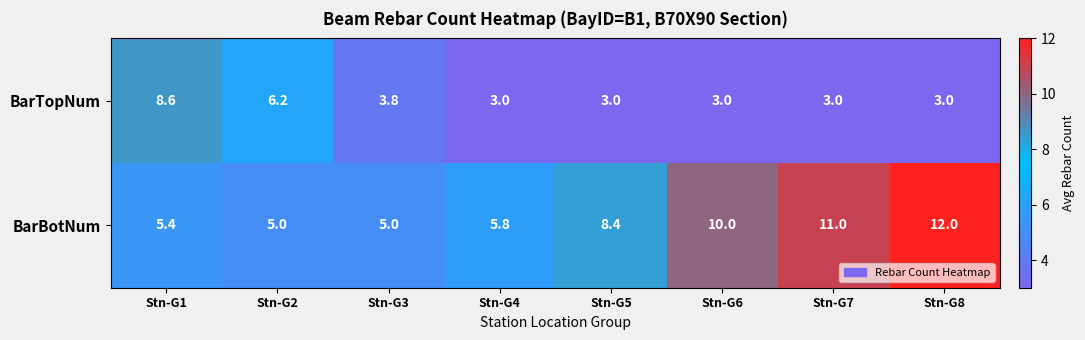

Which series has the largest range (max minus min)?

BarBotNum